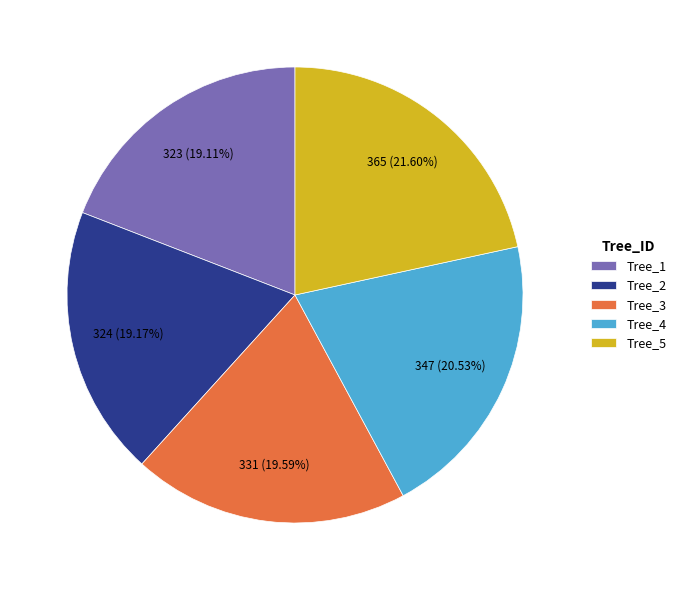

What is the largest slice in the pie chart?

Tree_5